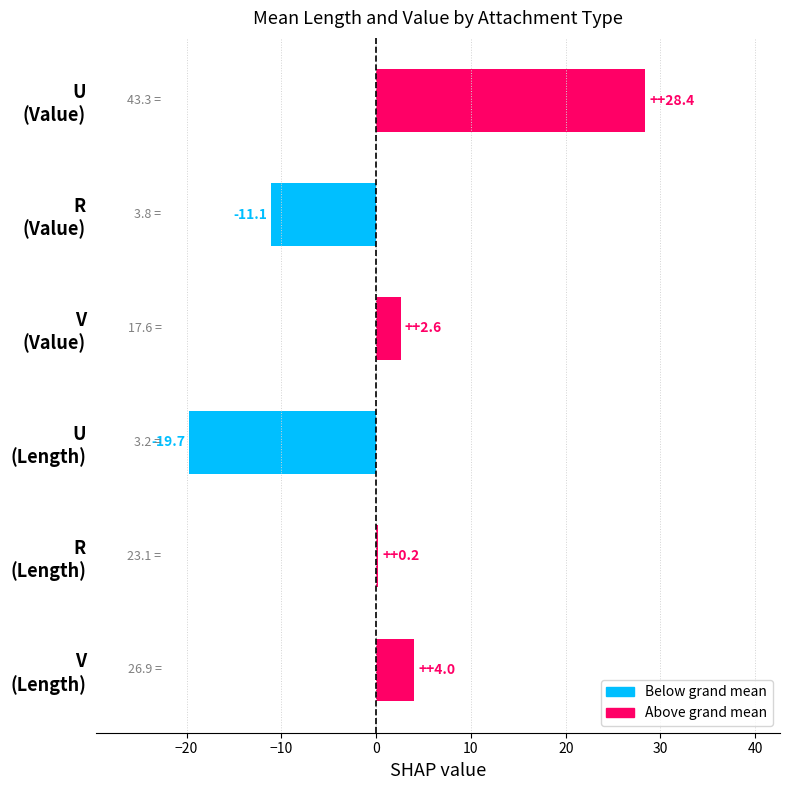

Reading bottom to top, what are all the values shown in this chart?

4.0	0.2	-19.7	2.6	-11.1	28.4